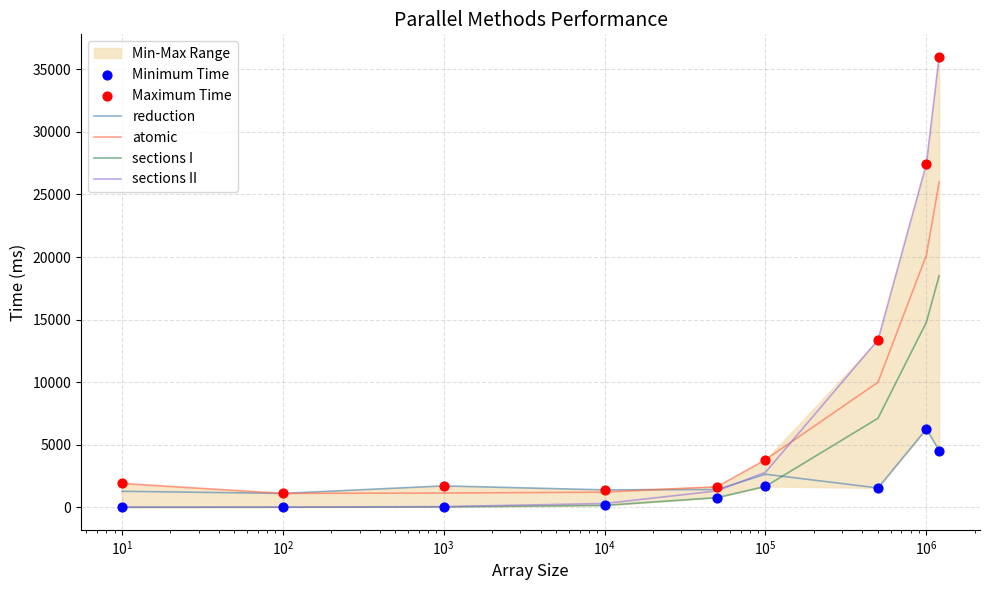

Which series has the largest total across all categories?

Maximum Time